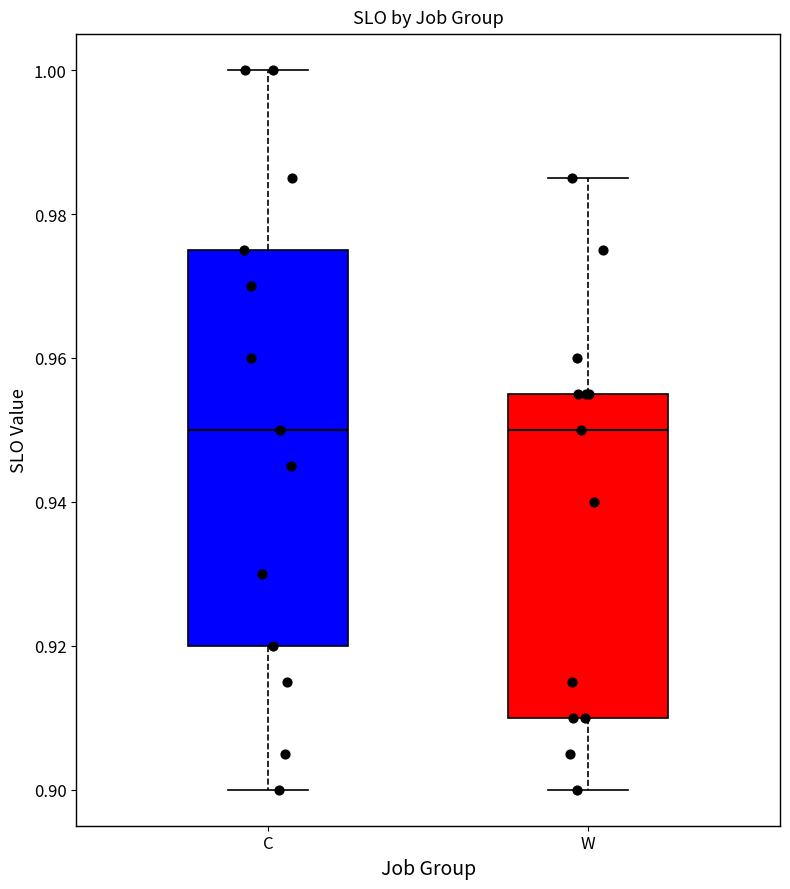

Which box is the tallest, from its lower edge to its upper edge?

C